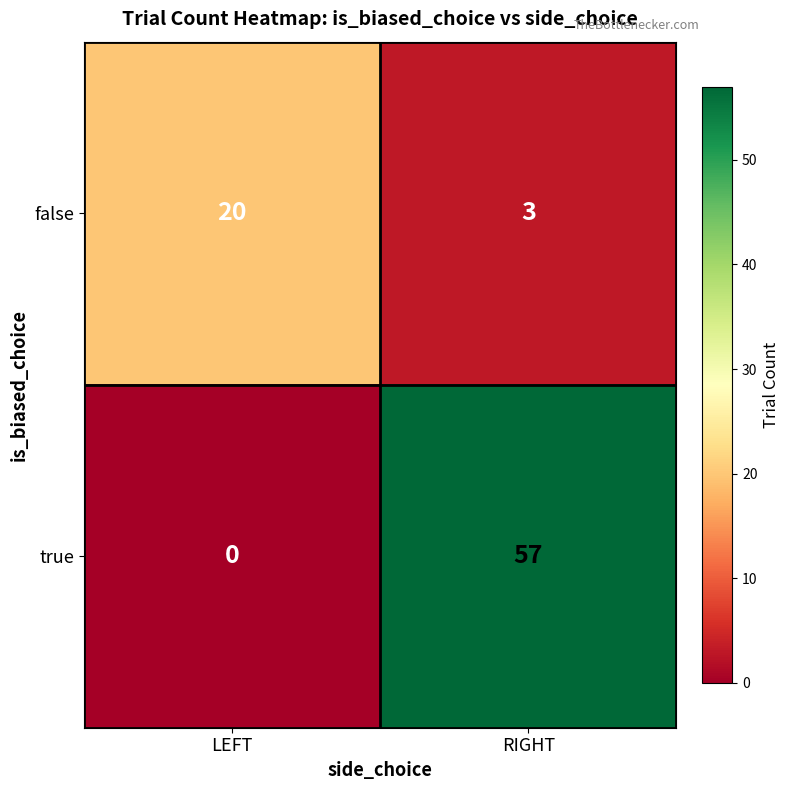

At which category is the sum across all series the highest?

RIGHT